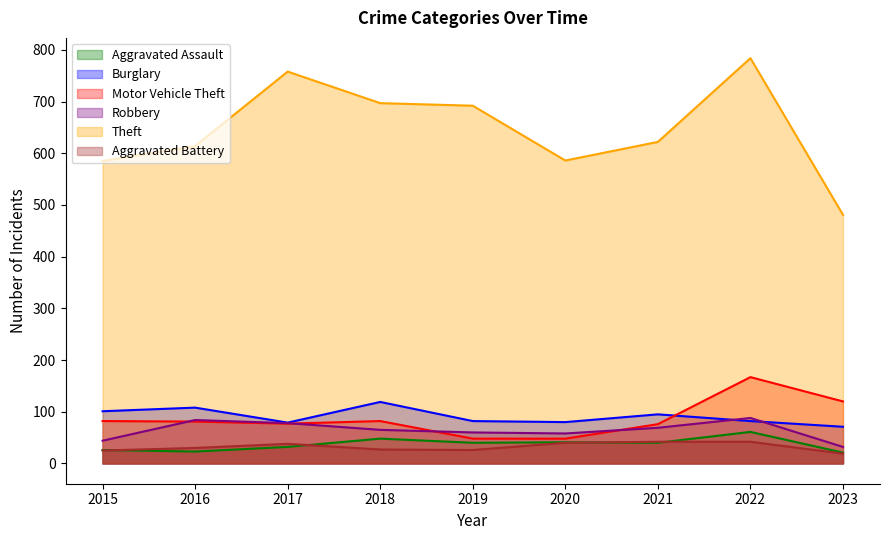

At which category does Robbery reach its first local valley?

2020